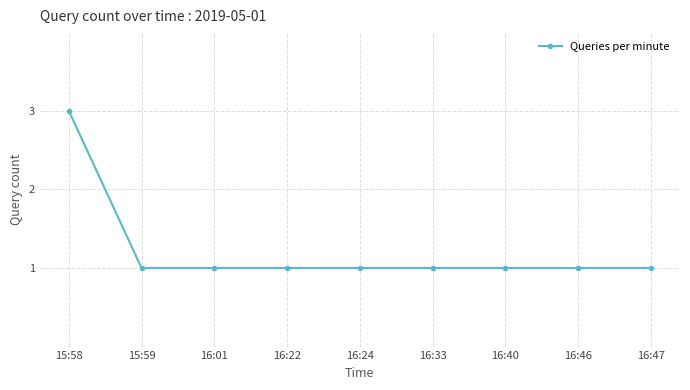

What is the greatest value displayed?

3